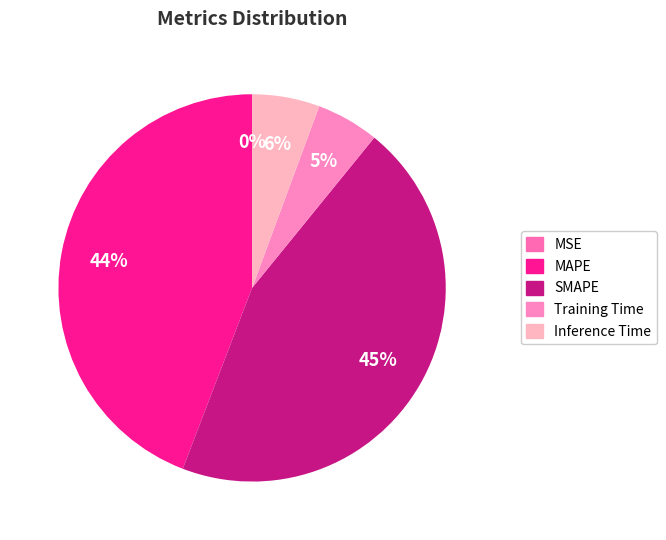

Which slice is the largest?

SMAPE